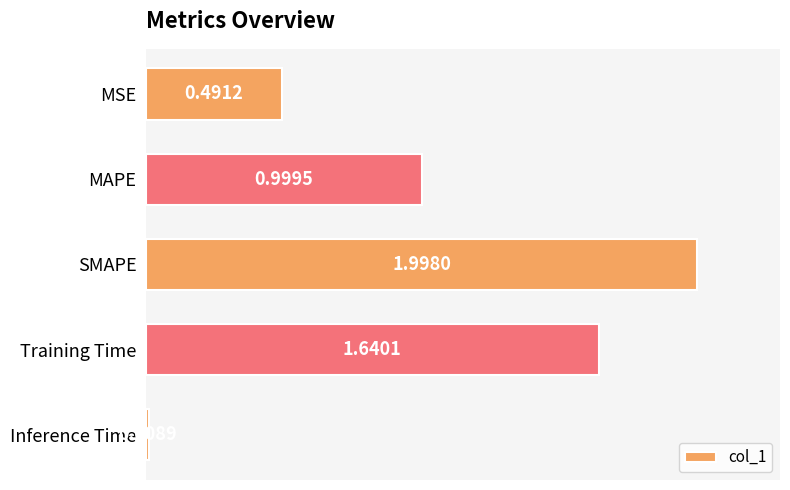

Does the chart contain stacked bars?

No